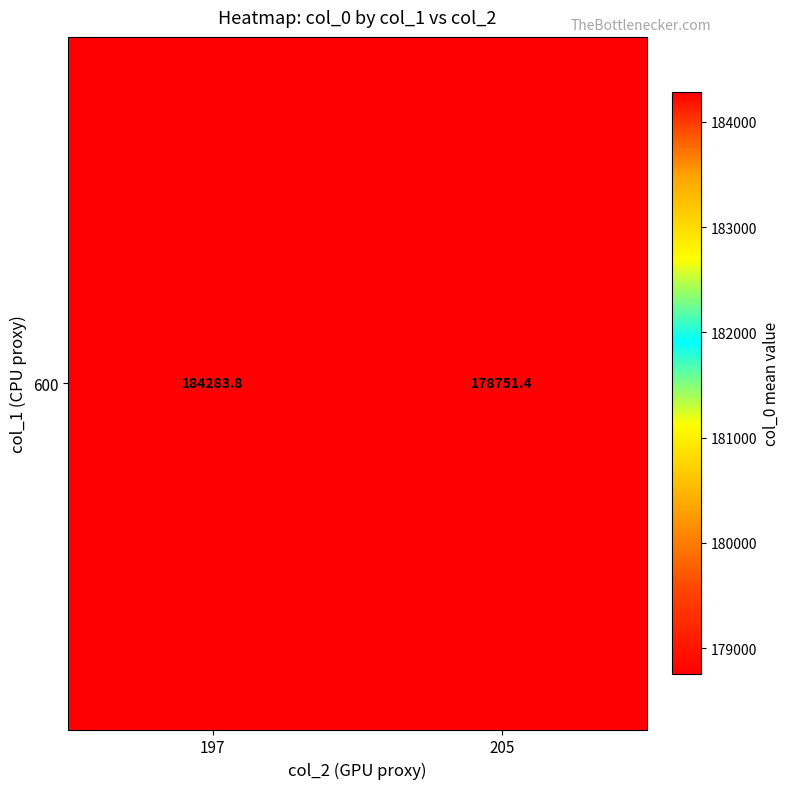

Reading left to right, extract all data points from this chart.

197=184283.8	205=178751.4